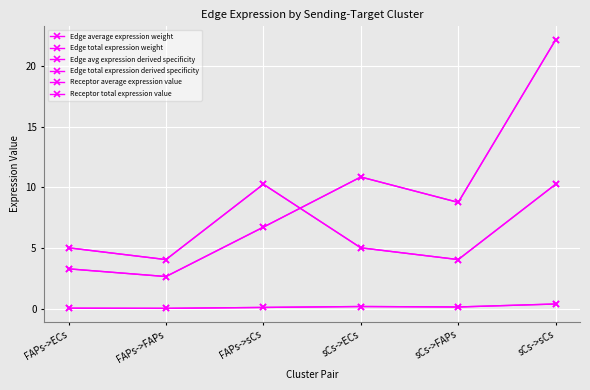

Is this an area chart (filled region under the line)?

No